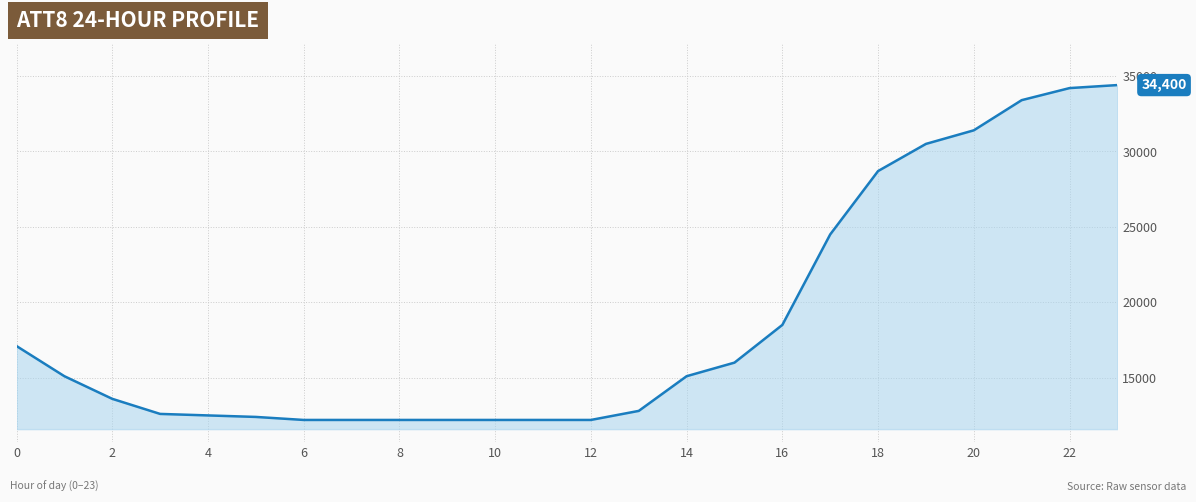

What is the minimum value shown in the chart?

12200